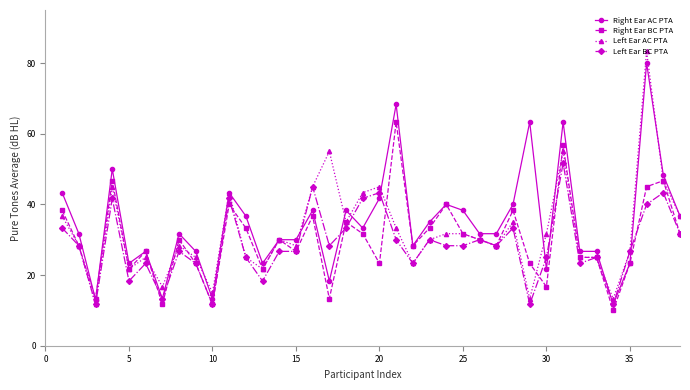

What is the value of the Left Ear BC PTA point at the 27th from the left?

28.3